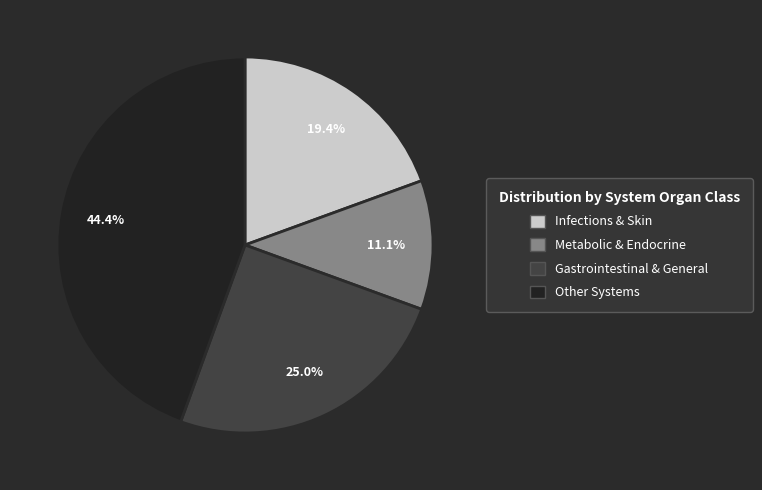

Does any single category account for the majority?

No